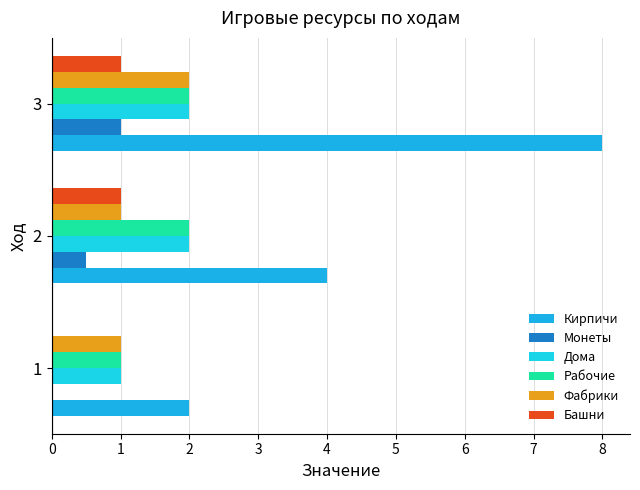

Reading left to right, extract all data points from this chart.

Кирпичи: 2.0	4.0	8.0
Монеты: 0.0	0.5	1.0
Дома: 1.0	2.0	2.0
Рабочие: 1.0	2.0	2.0
Фабрики: 1.0	1.0	2.0
Башни: 0.0	1.0	1.0